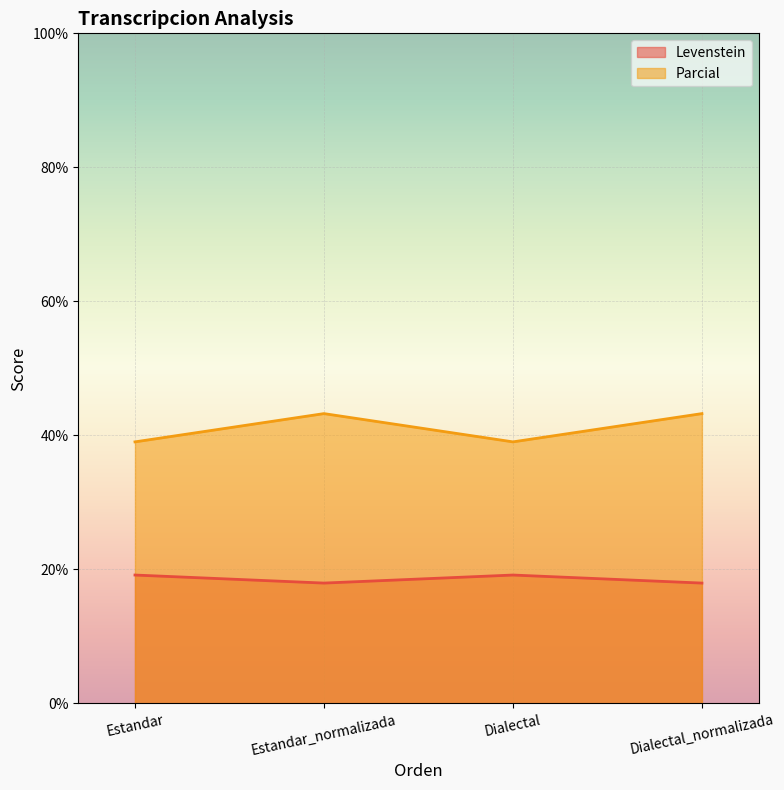

What is the sum of the Levenstein values at Dialectal_normalizada and Dialectal?

37.1